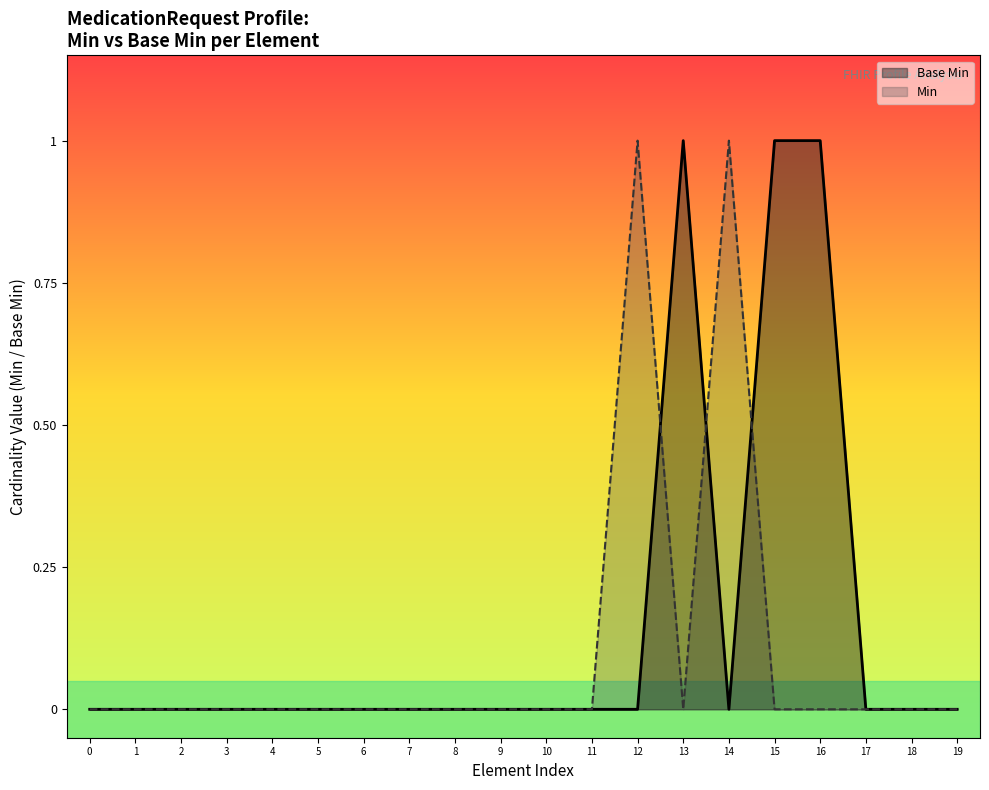

What is the sum of all values?

3